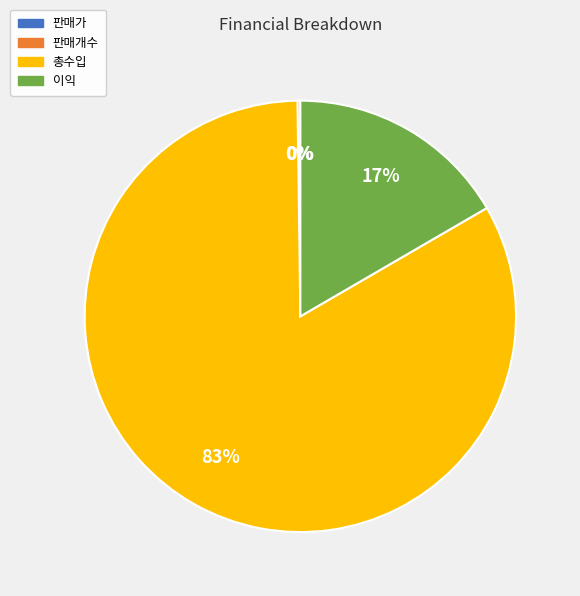

Does 총수입 account for over 50% of the chart?

Yes